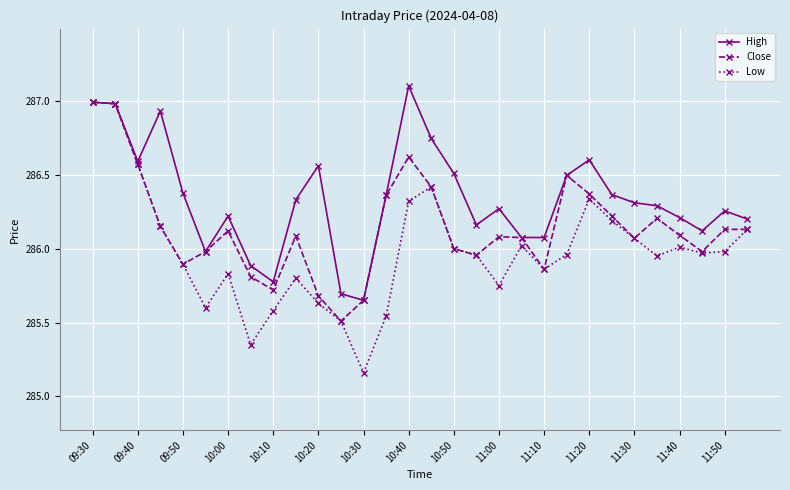

Which series has the largest total across all categories?

High